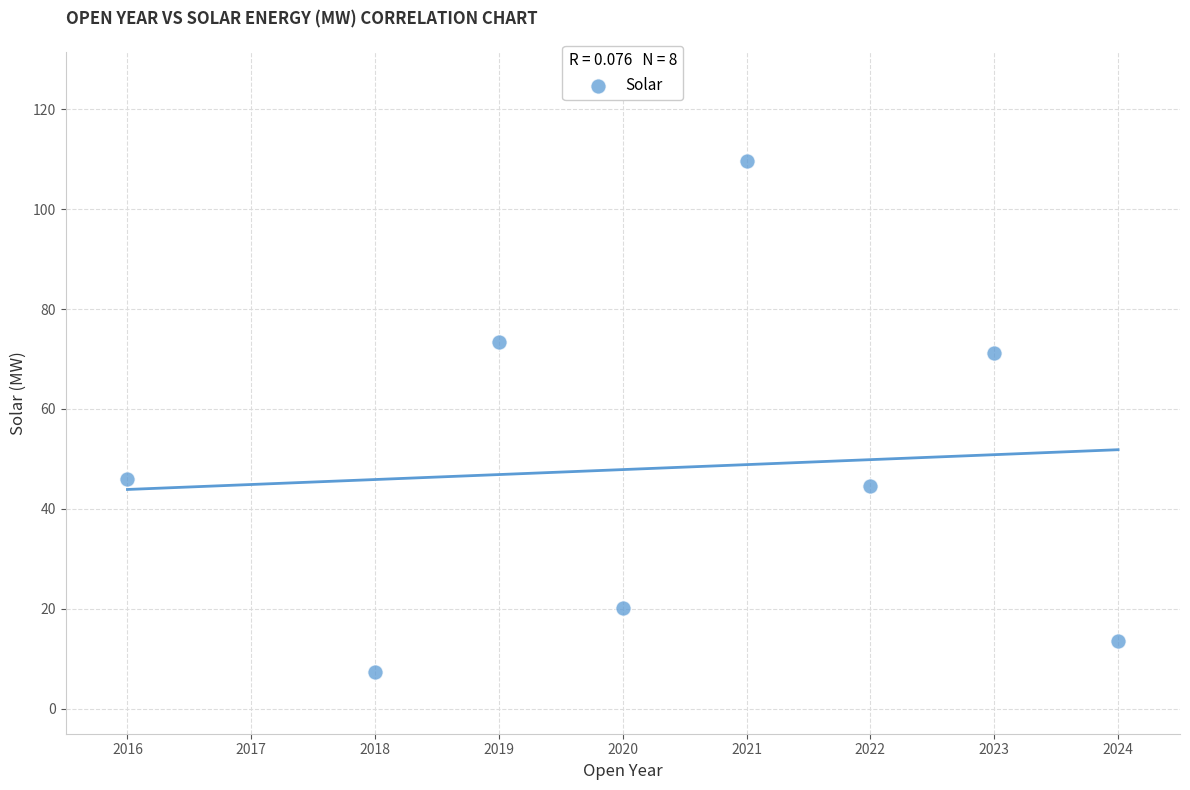

What is the average Y value?

48.2